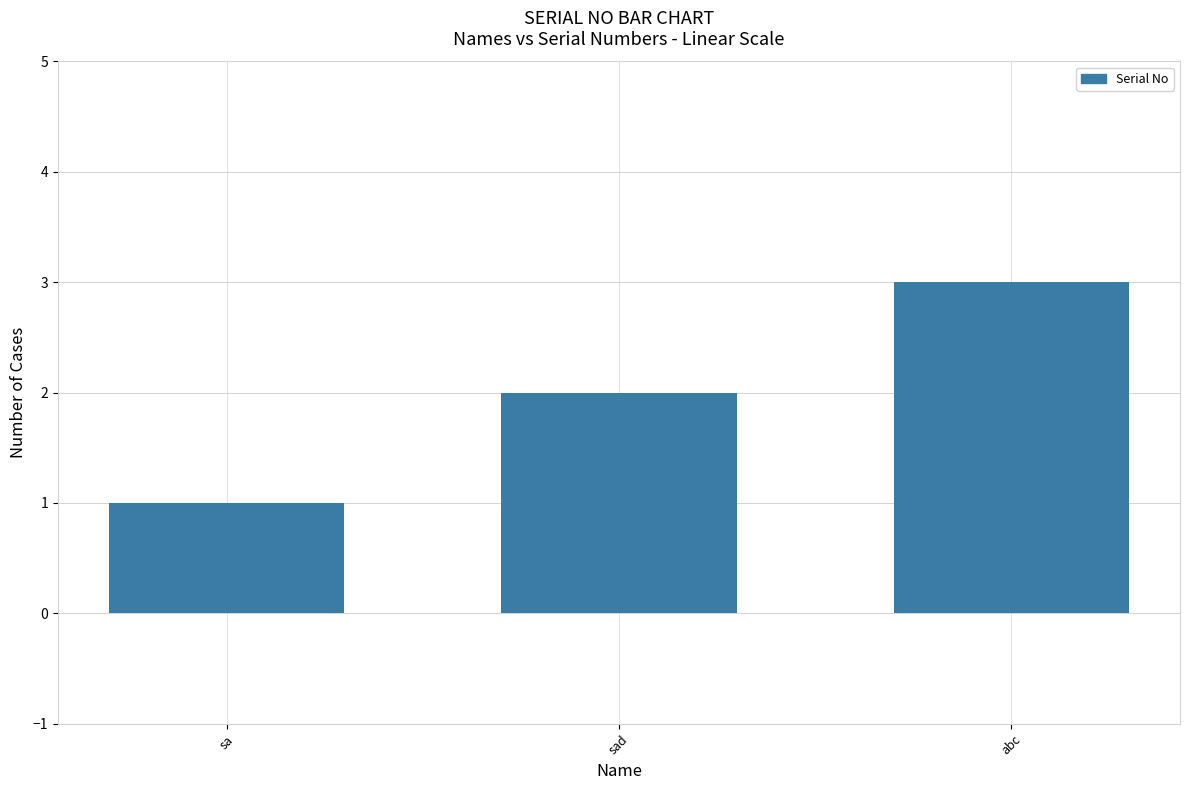

What is the minimum value shown in the chart?

1